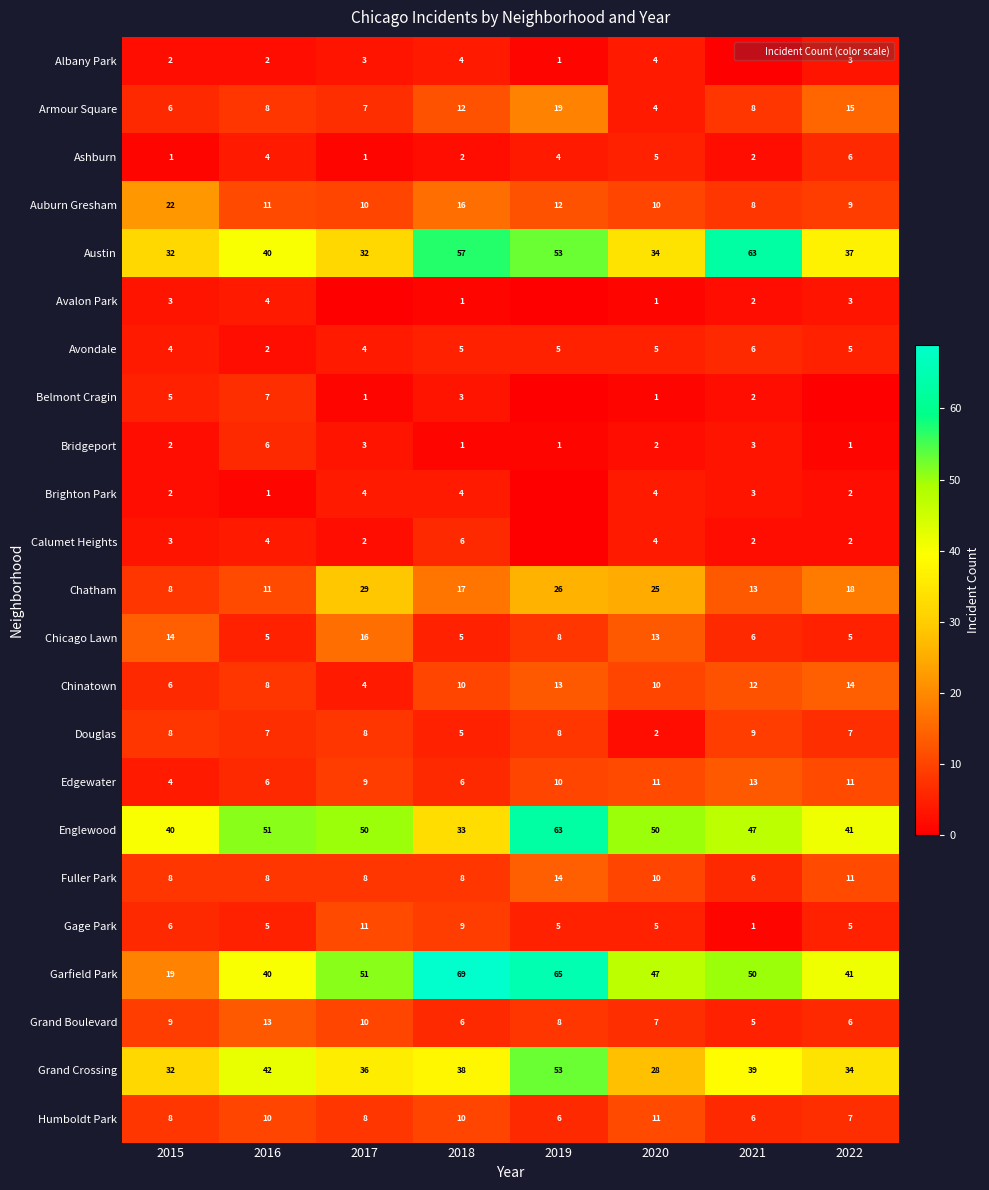

Rank the series at 2020 from highest to lowest value.

Englewood, Garfield Park, Austin, Grand Crossing, Chatham, Chicago Lawn, Edgewater, Humboldt Park, Auburn Gresham, Chinatown, Fuller Park, Grand Boulevard, Ashburn, Avondale, Gage Park, Albany Park, Armour Square, Brighton Park, Calumet Heights, Bridgeport, Douglas, Avalon Park, Belmont Cragin